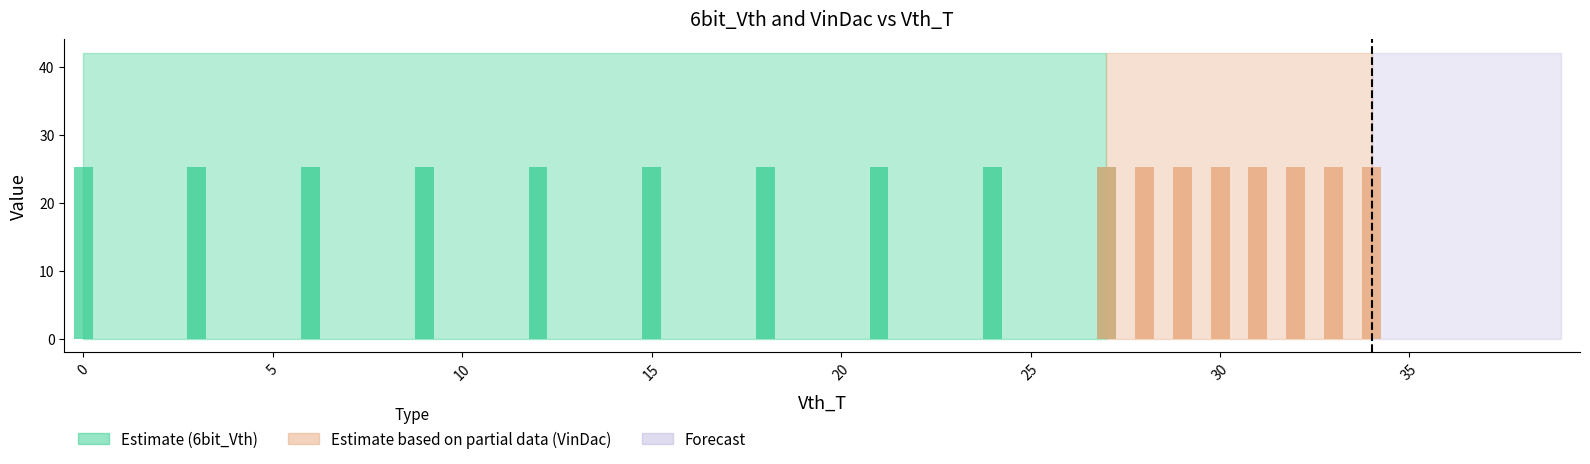

Are the bars grouped side by side (vs. stacked)?

Yes